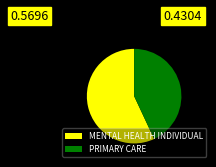

Is PRIMARY CARE the majority of the pie?

No